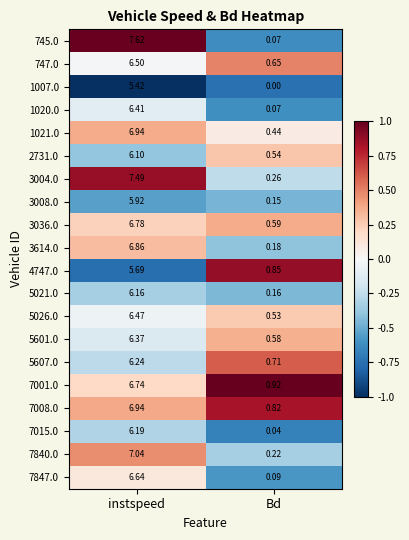

At which label is 1020.0 closest to 3?

Bd